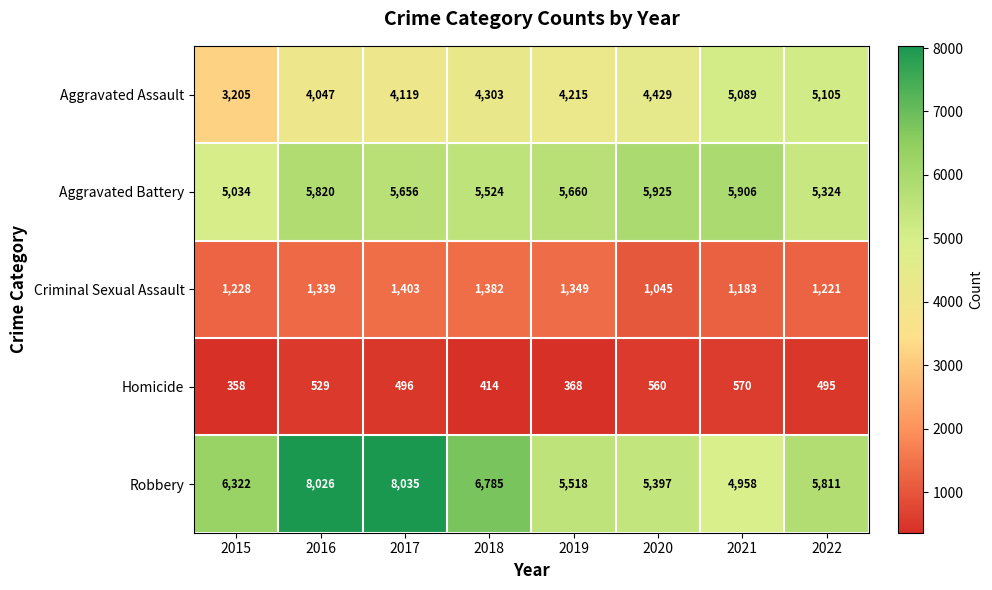

What is the sum of all Aggravated Battery values?

44849